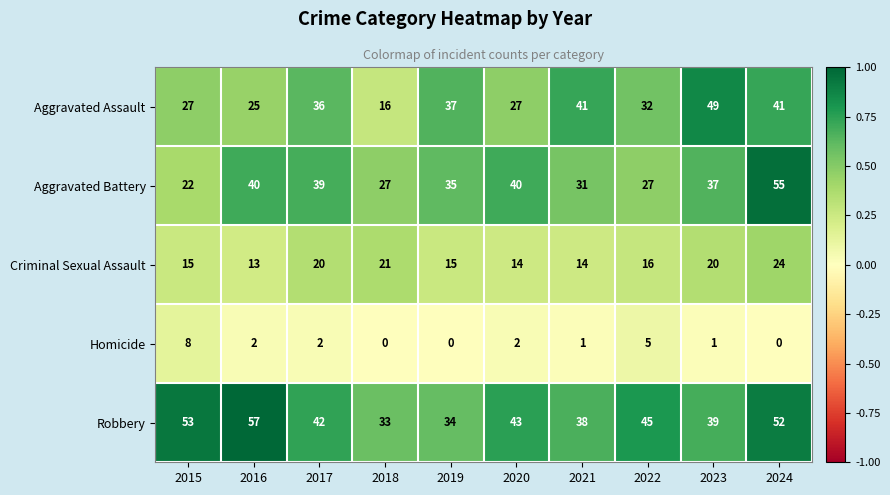

What is the average value of the Criminal Sexual Assault series?

17